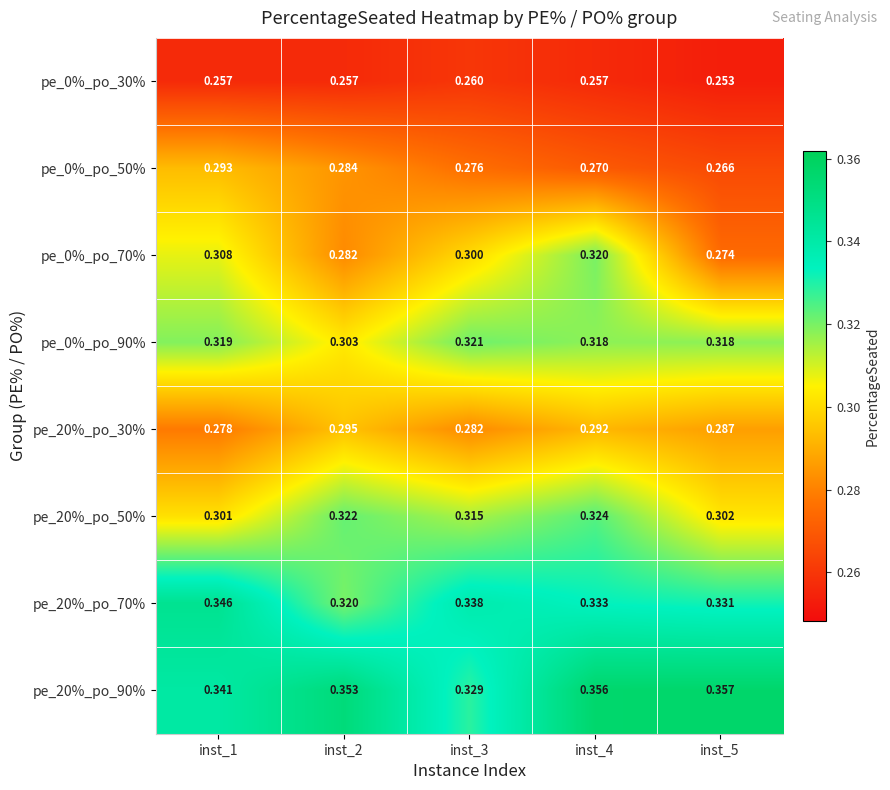

How many data points does each series have?

5